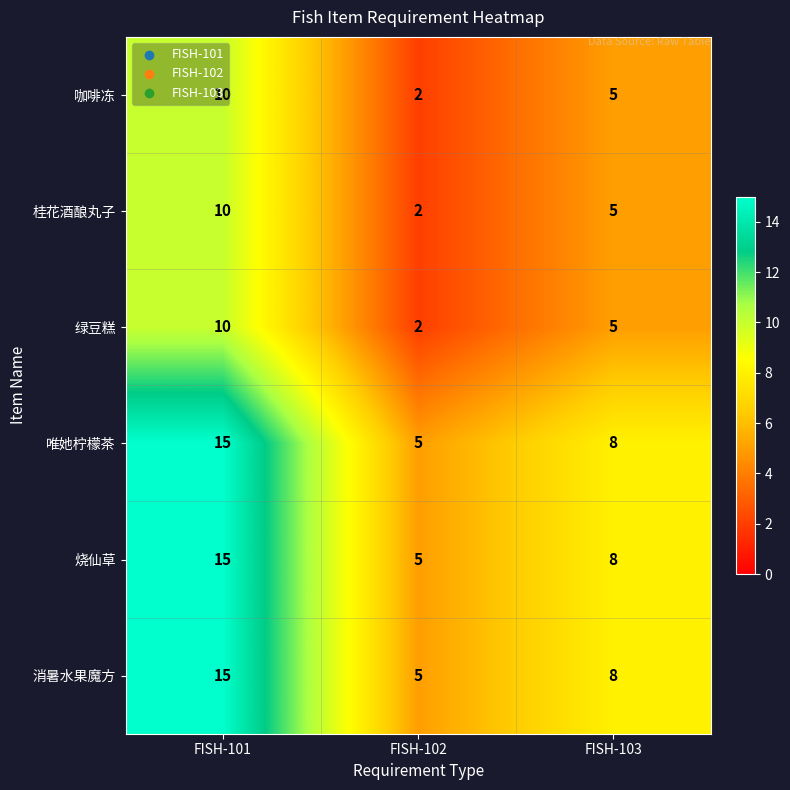

List the labels in order of 咖啡冻 value, smallest first.

FISH-102, FISH-103, FISH-101